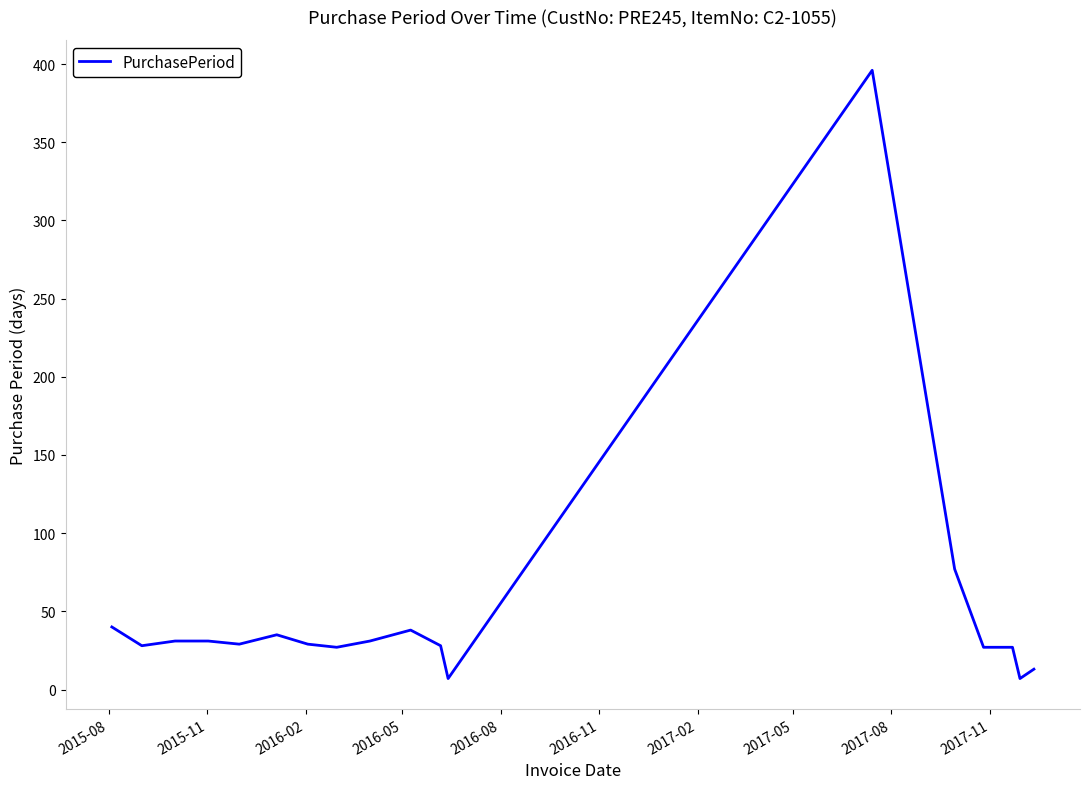

True or false: the data has more than 1 interior local peaks.

True